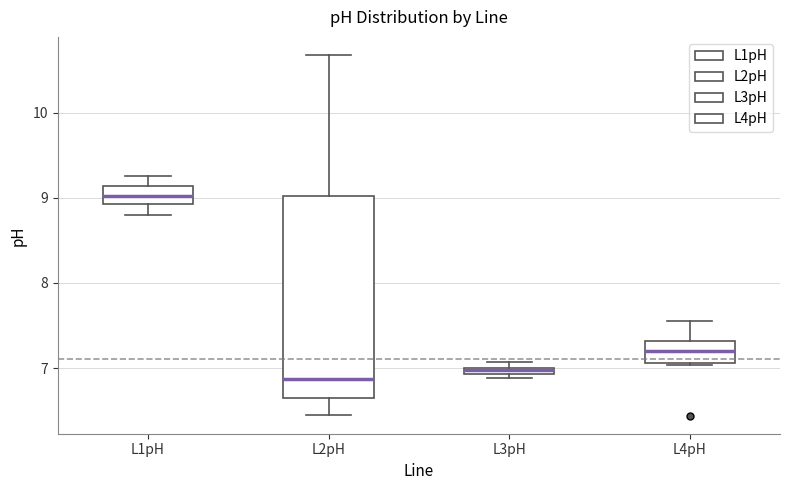

Which box is the tallest, from its lower edge to its upper edge?

L2pH